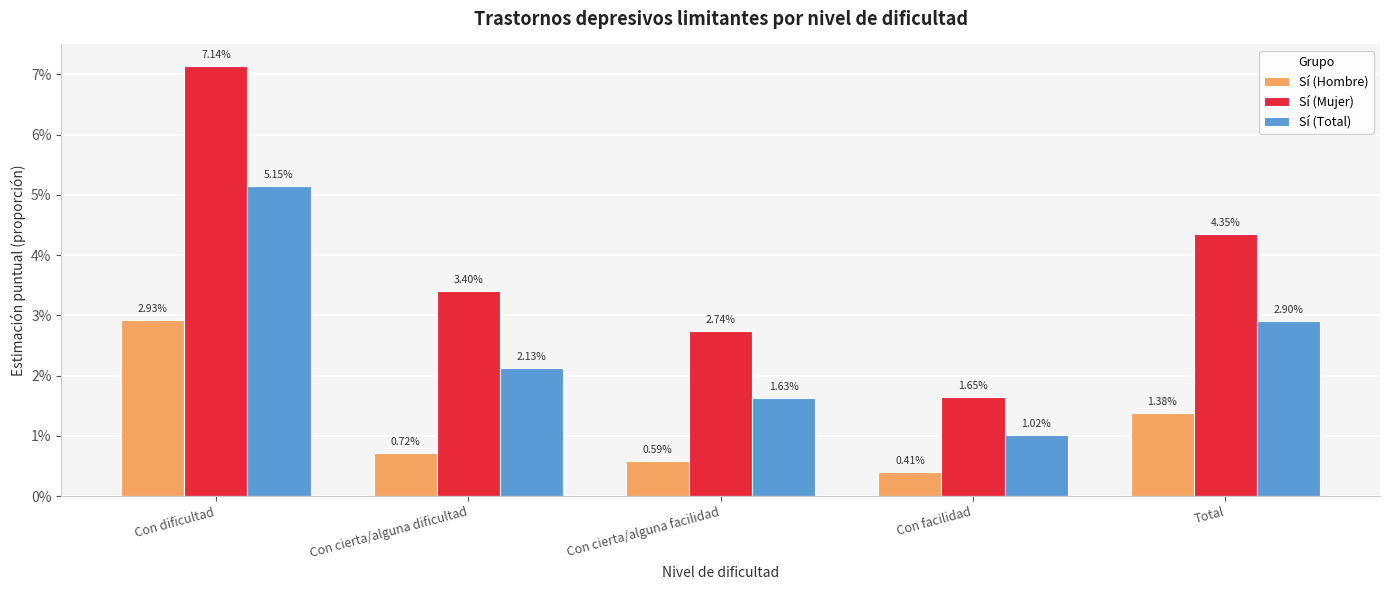

List the series in order of their peak value, lowest first.

Sí (Hombre), Sí (Total), Sí (Mujer)